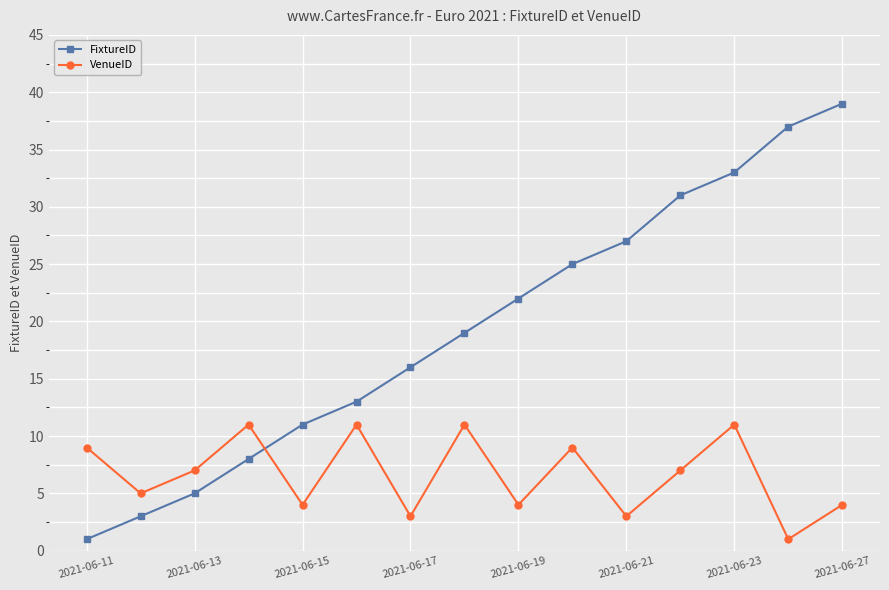

True or false: VenueID and FixtureID cross at least once.

True